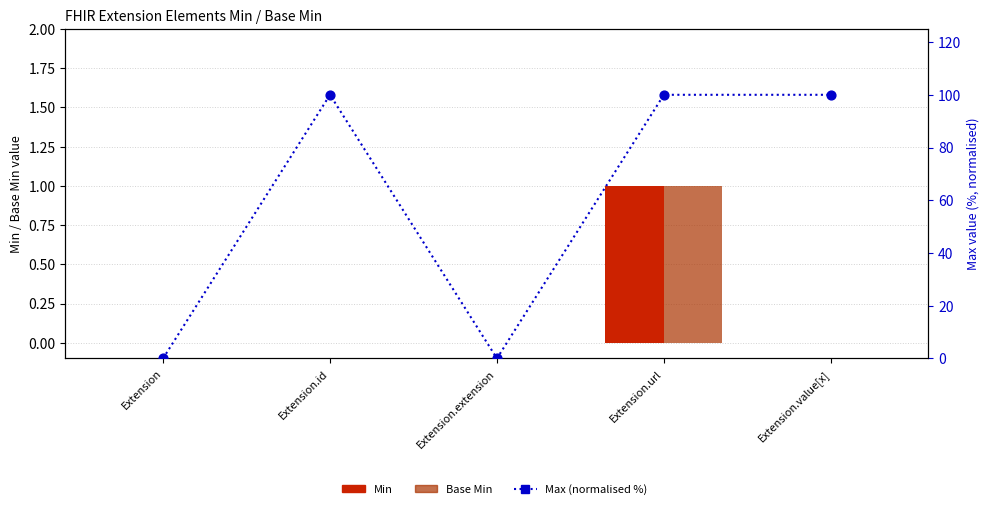

Which series has the largest Y range (max minus min)?

Max (normalised %)